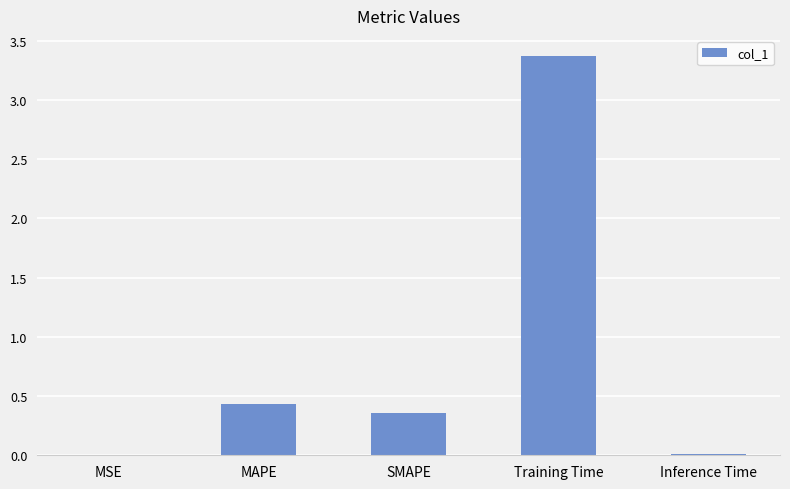

What is the maximum value shown in the chart?

3.4